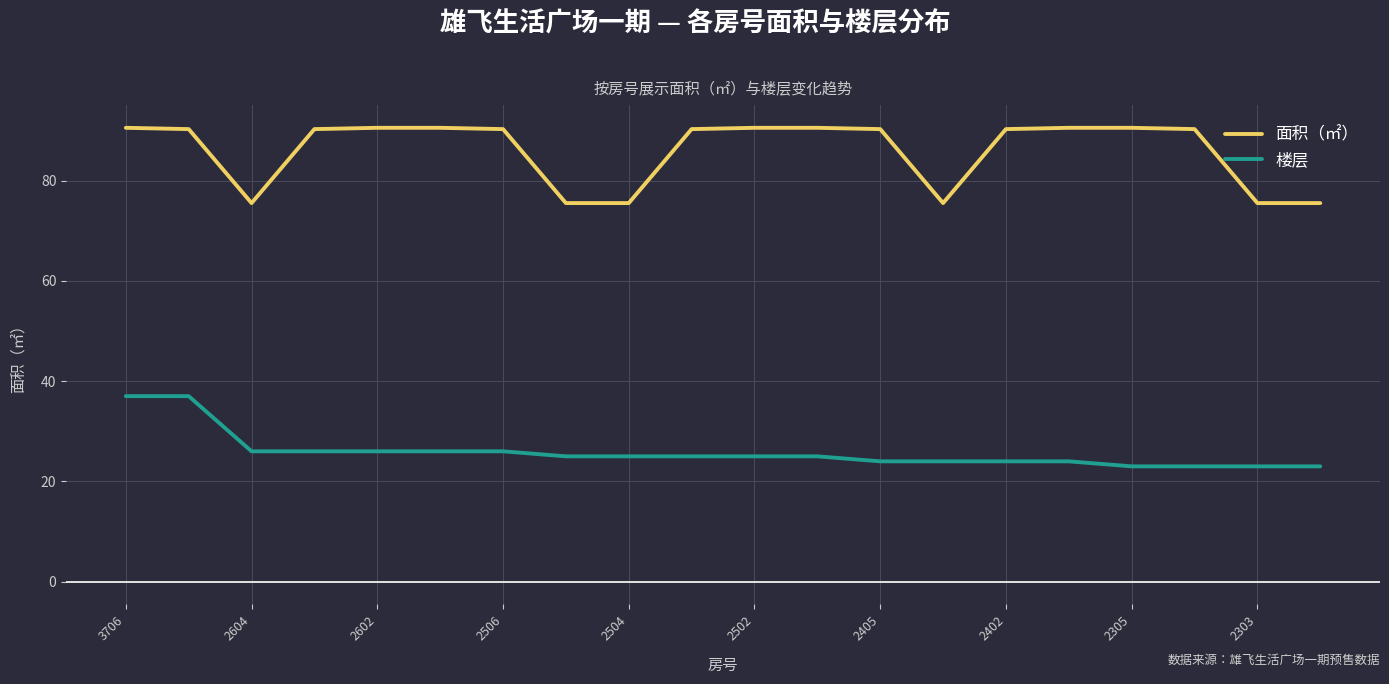

Which series has the widest spread of values?

面积（㎡）